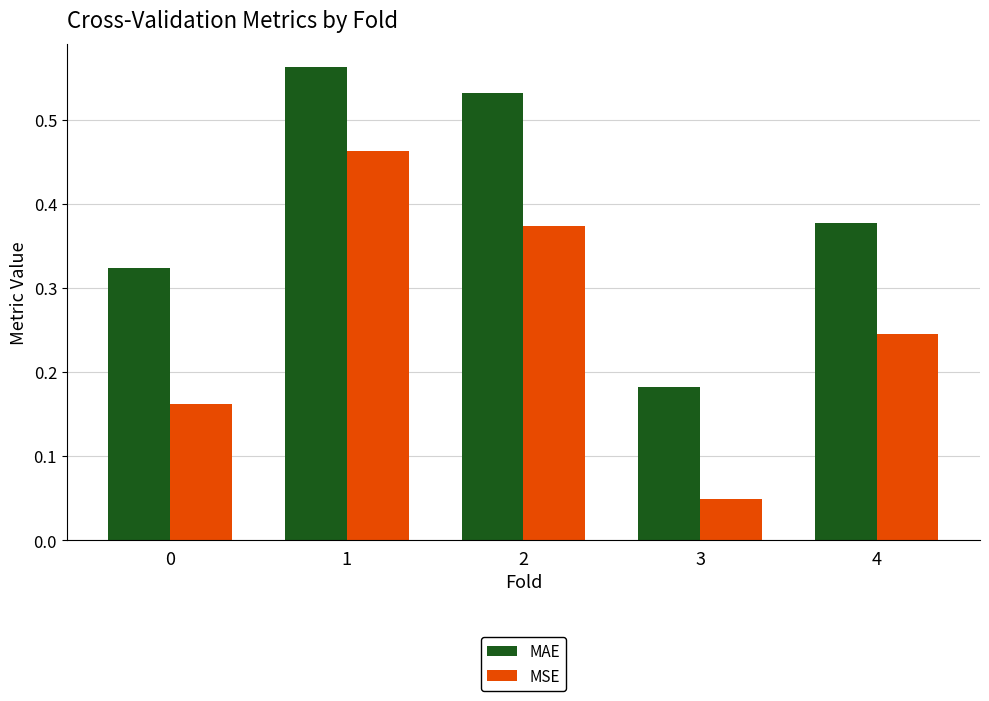

What is the sum of all MAE values?

2.0